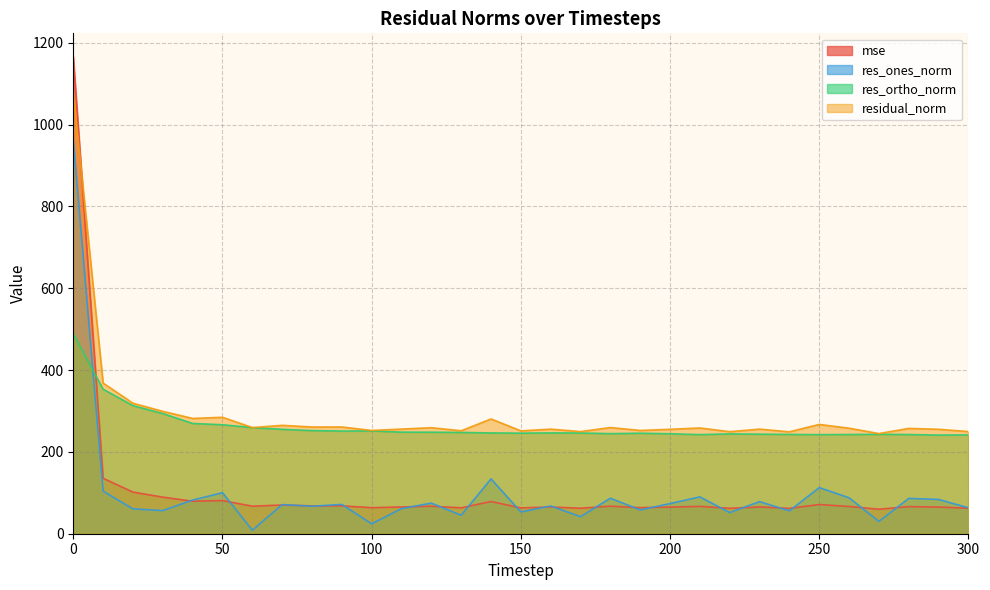

At which label is residual_norm closest to 661?

10